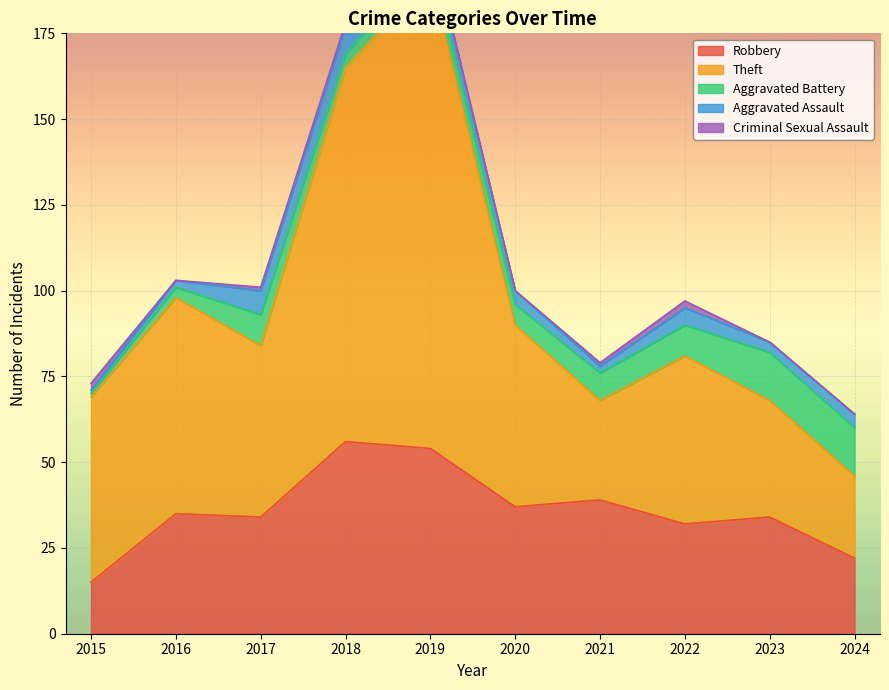

Reading left to right, list all the values displayed in this chart.

Robbery: 2015=15	2016=35	2017=34	2018=56	2019=54	2020=37	2021=39	2022=32	2023=34	2024=22
Theft: 2015=54	2016=63	2017=50	2018=109	2019=138	2020=53	2021=29	2022=49	2023=34	2024=24
Aggravated Battery: 2015=1	2016=3	2017=9	2018=4	2019=5	2020=6	2021=8	2022=9	2023=14	2024=14
Aggravated Assault: 2015=1	2016=2	2017=7	2018=8	2019=5	2020=4	2021=2	2022=5	2023=3	2024=4
Criminal Sexual Assault: 2015=2	2016=0	2017=1	2018=1	2019=1	2020=0	2021=1	2022=2	2023=0	2024=0